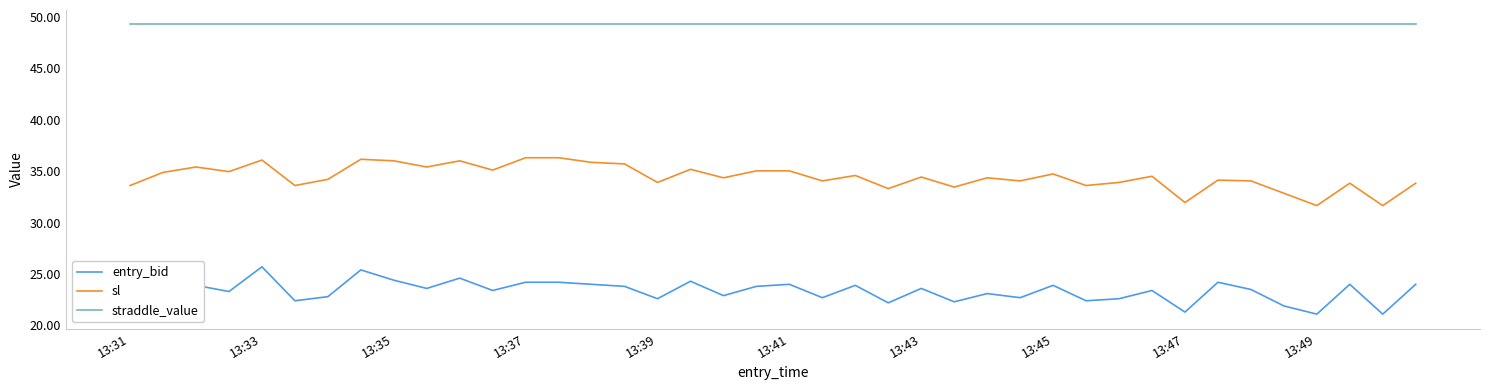

List the series in order of their peak value, lowest first.

entry_bid, sl, straddle_value